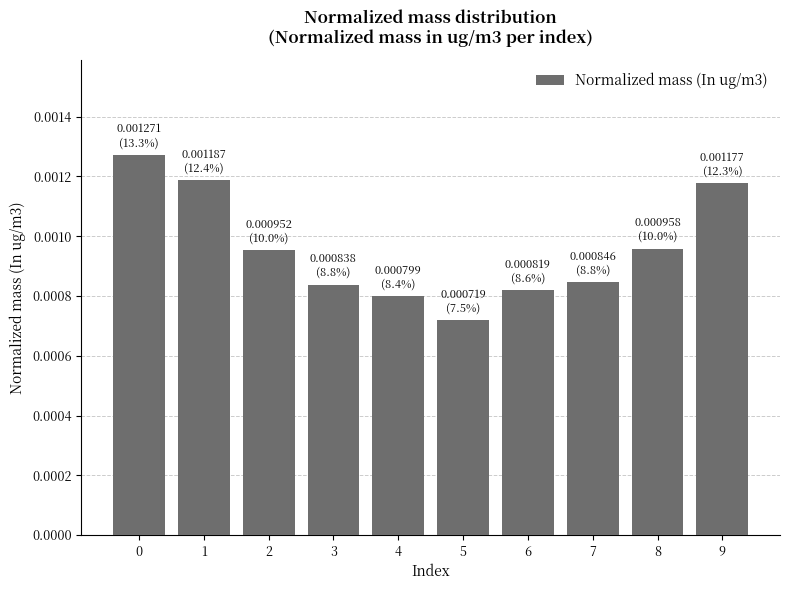

How many bars are there in total?

10